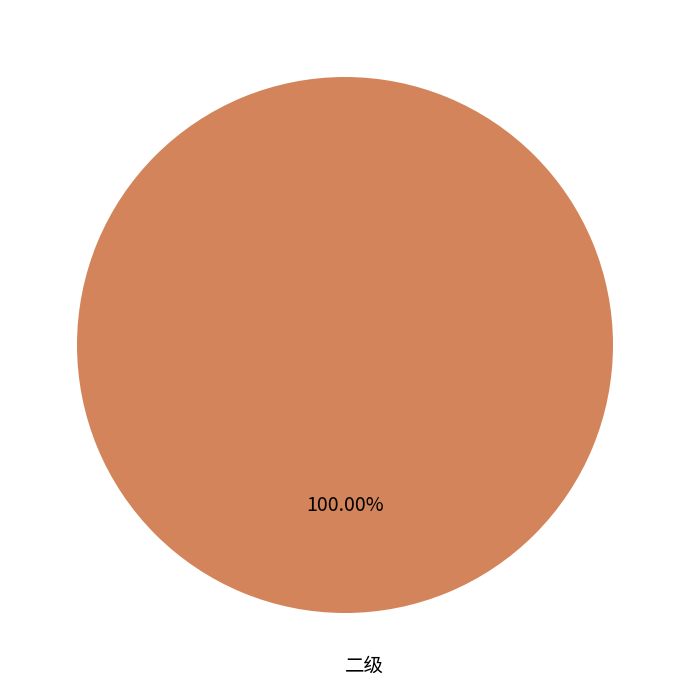

Which slice represents more than half of the pie?

二级